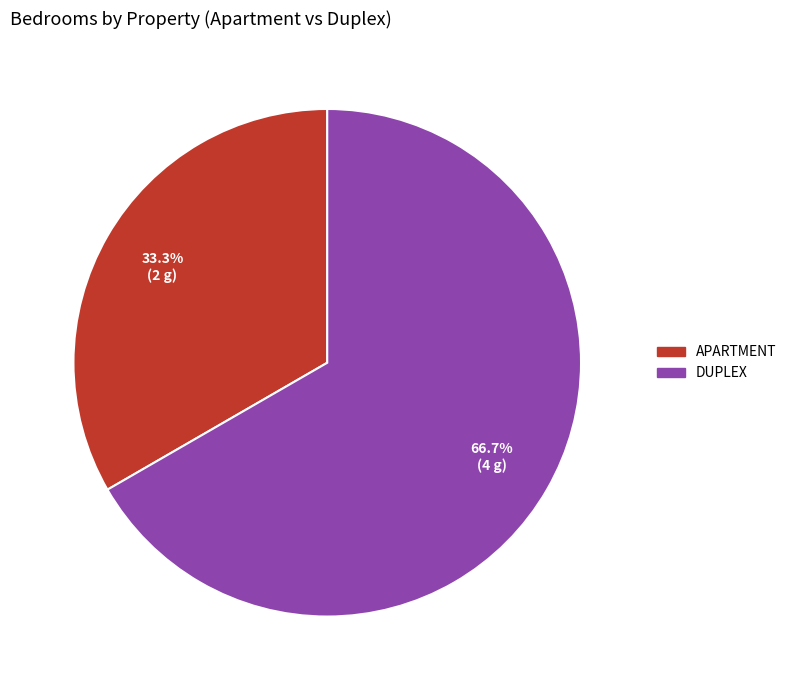

Is there a majority slice in this chart?

Yes